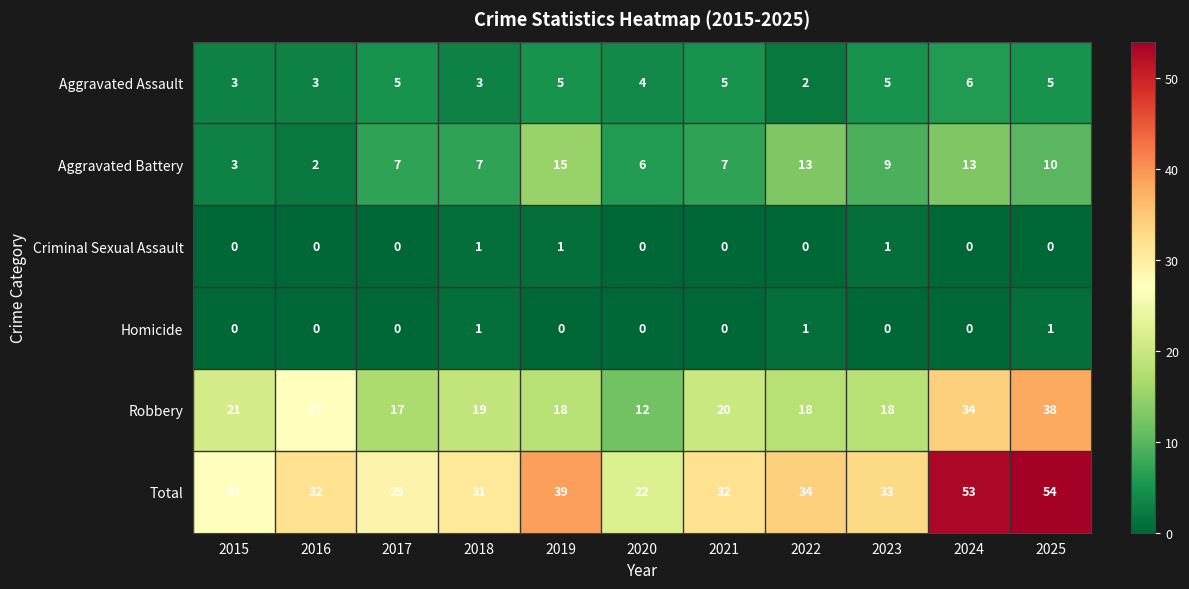

What is the difference between the highest and lowest values at 2023?

33